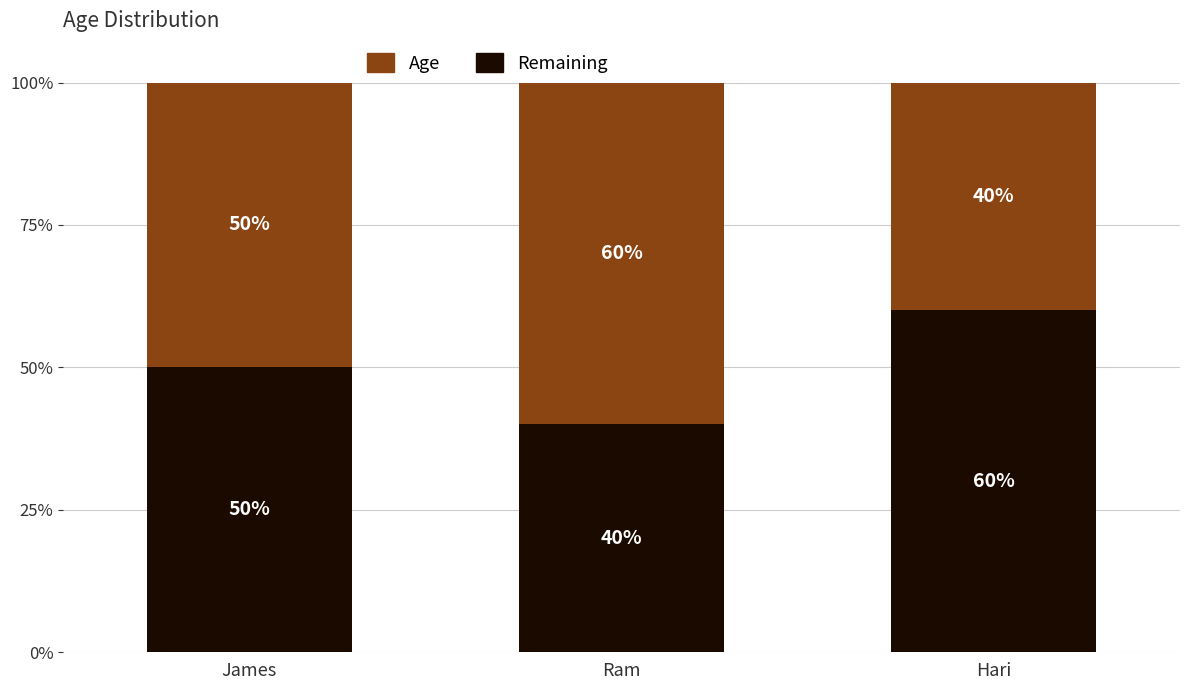

What is the sum of all Remaining values?

150